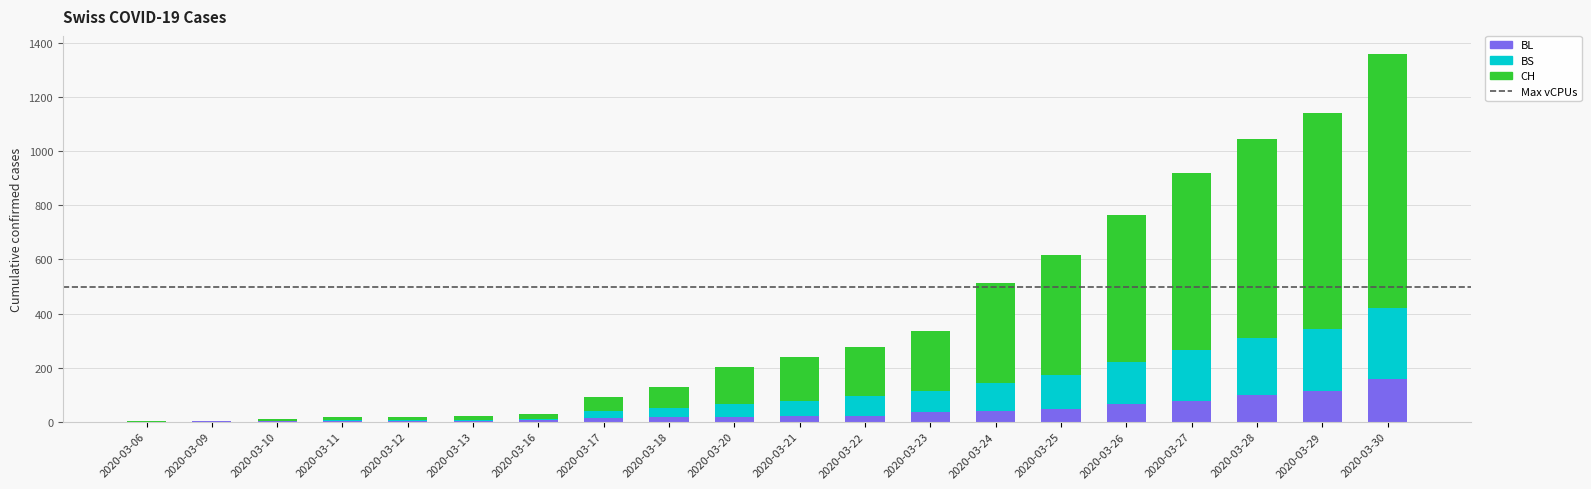

Which category has the highest value in the BL series?

2020-03-30